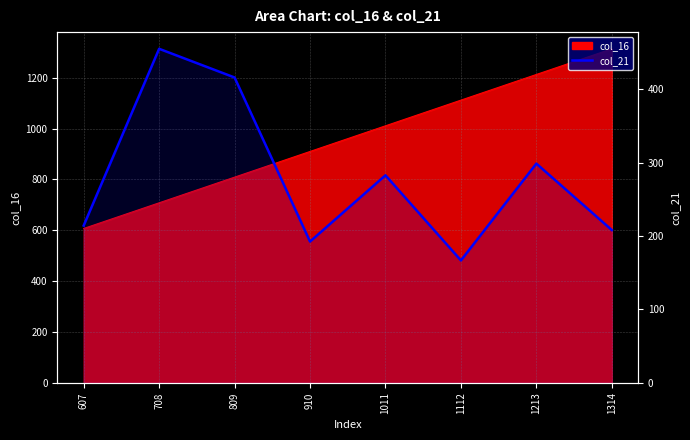

At which label does the data first exceed 282?

708